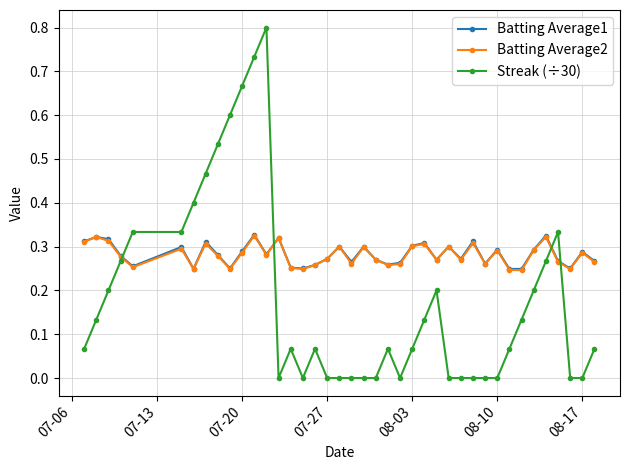

How many lines are shown in the chart?

3